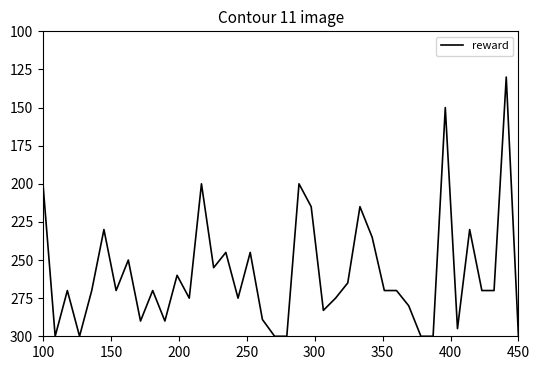

How many categories are shown in the chart?

40